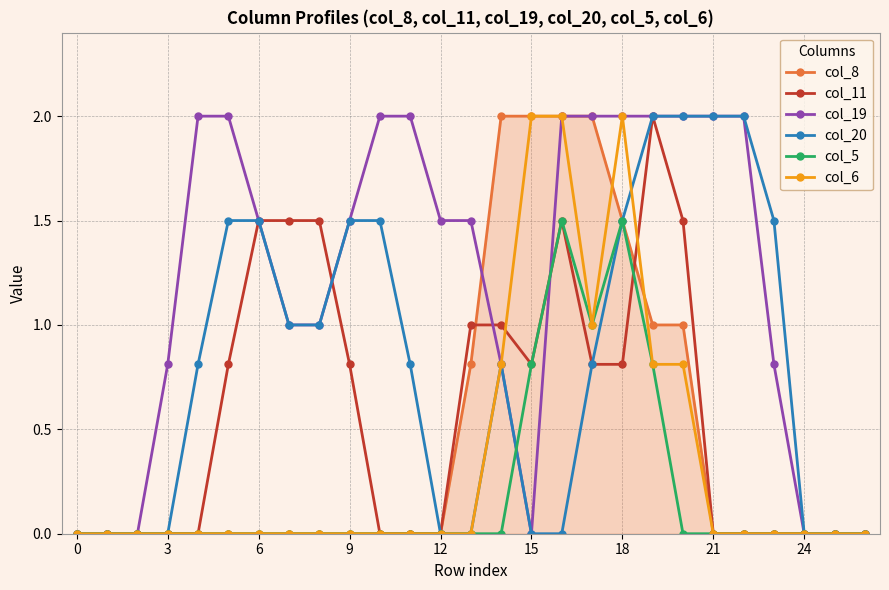

How many lines are shown in the chart?

6